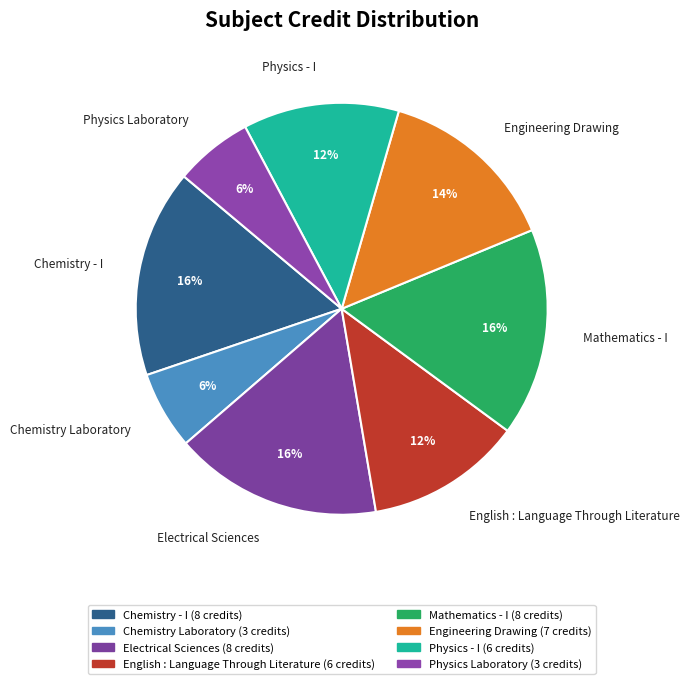

Is it true that Engineering Drawing is 14% of the pie?

True